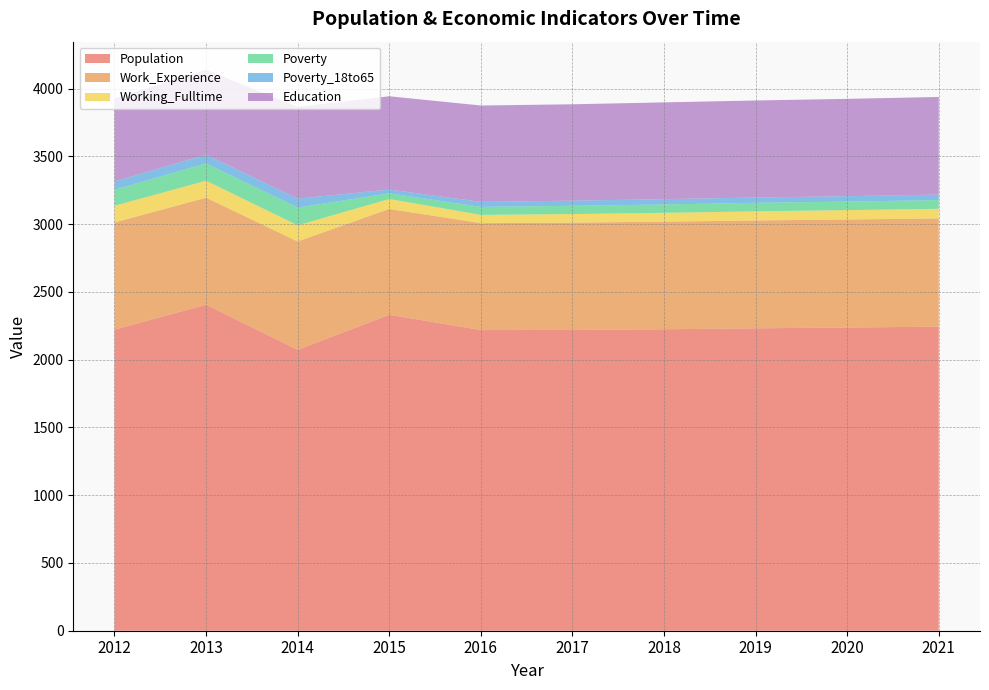

Reading left to right, transcribe all the data shown in this chart.

Population: 2221	2405	2072	2331	2218	2219	2224	2231	2237	2243
Work_Experience: 791	790	800	781	789	792	794	796	797	799
Working_Fulltime: 123	125	119	73	61	63	65	67	69	71
Poverty: 119	128	131	42	59	61	62	63	63	64
Poverty_18to65: 61	64	66	28	37	38	39	39	40	41
Education: 611	627	677	688	711	711	714	716	718	720